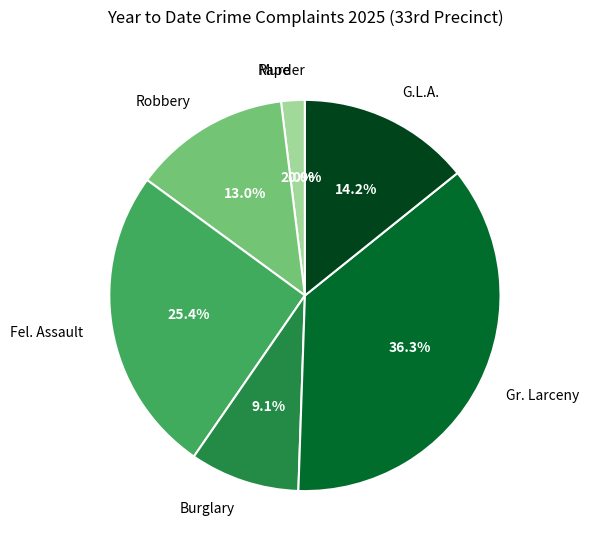

True or false: G.L.A. accounts for 14% of the total.

True